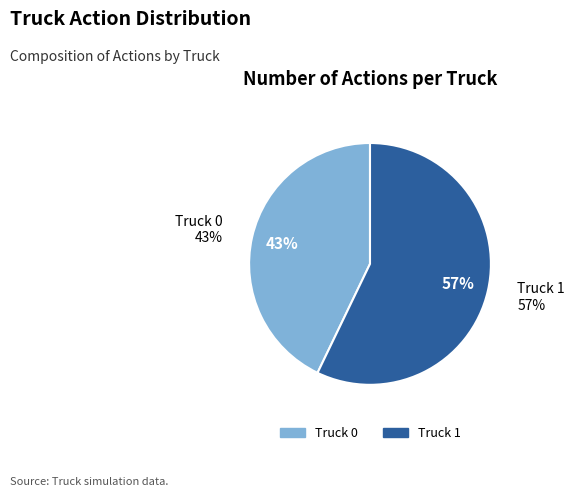

To the nearest percent, what is the combined percentage of Truck 1 and Truck 0?

100%